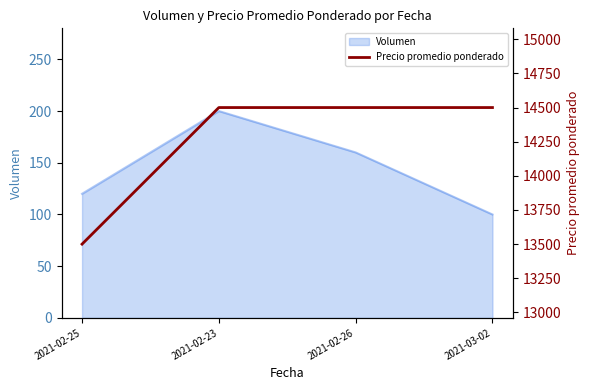

What is the label of the 3rd point from the right?

2021-02-23